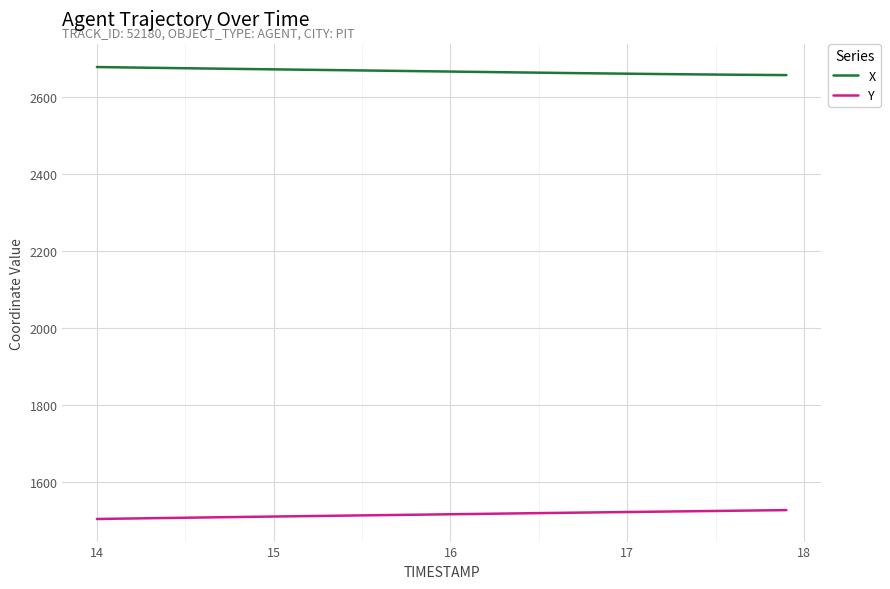

List the series in order of their overall mean, lowest first.

Y, X